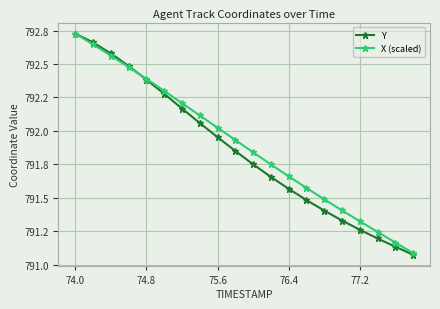

What is the average value of the X (scaled) series?

791.9